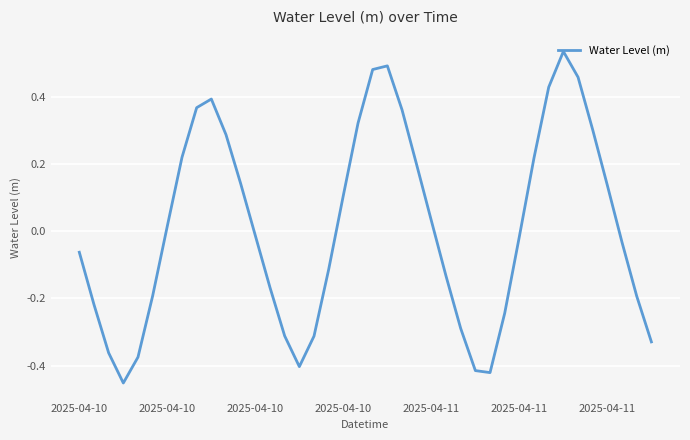

What is the difference between the maximum and minimum values?

1.0